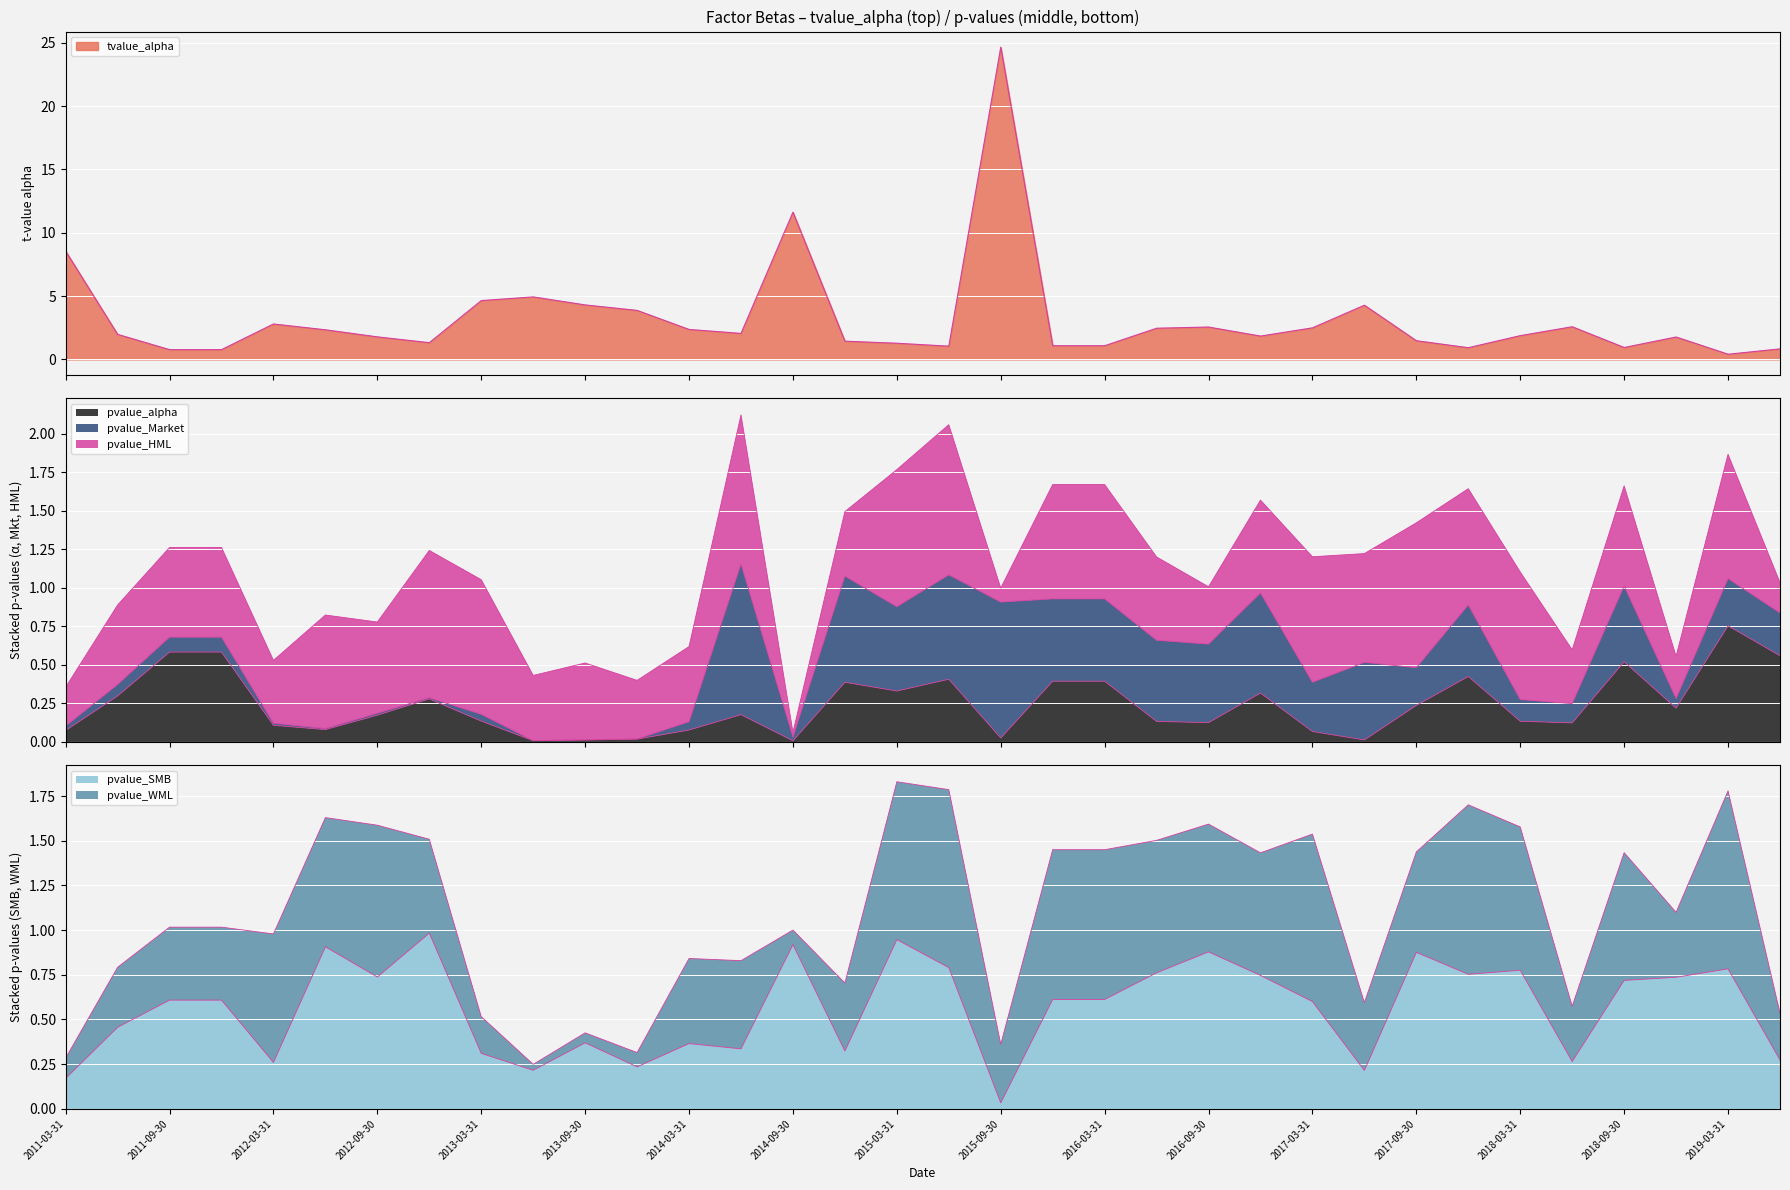

True or false: pvalue_SMB and pvalue_alpha cross at least once.

True